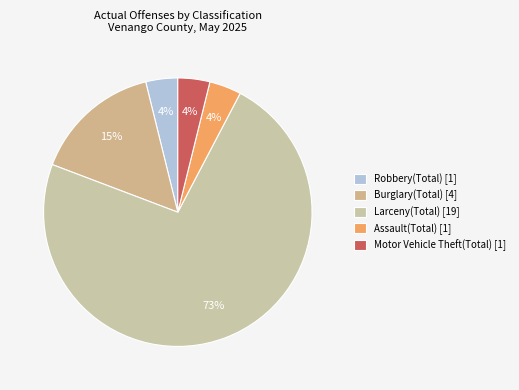

Rank the categories by value from lowest to highest.

Robbery(Total) [1], Assault(Total) [1], Motor Vehicle Theft(Total) [1], Burglary(Total) [4], Larceny(Total) [19]